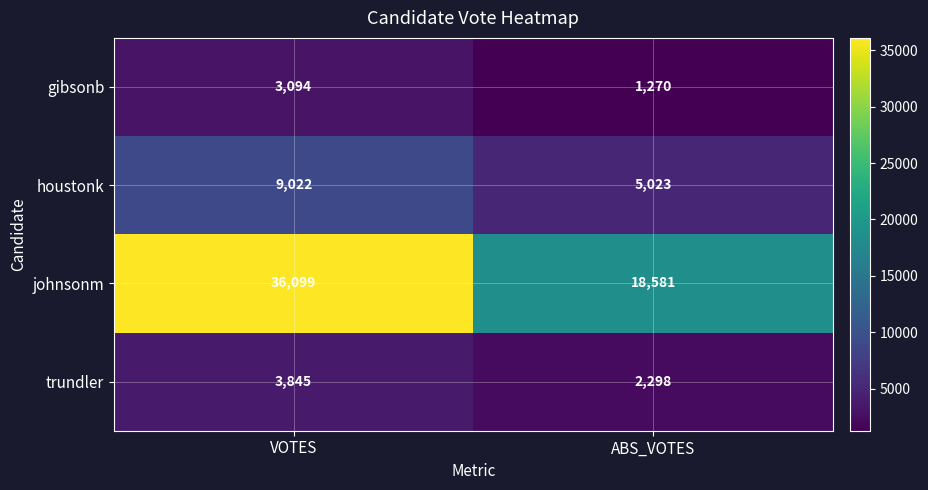

At which category is the sum across all series the highest?

VOTES